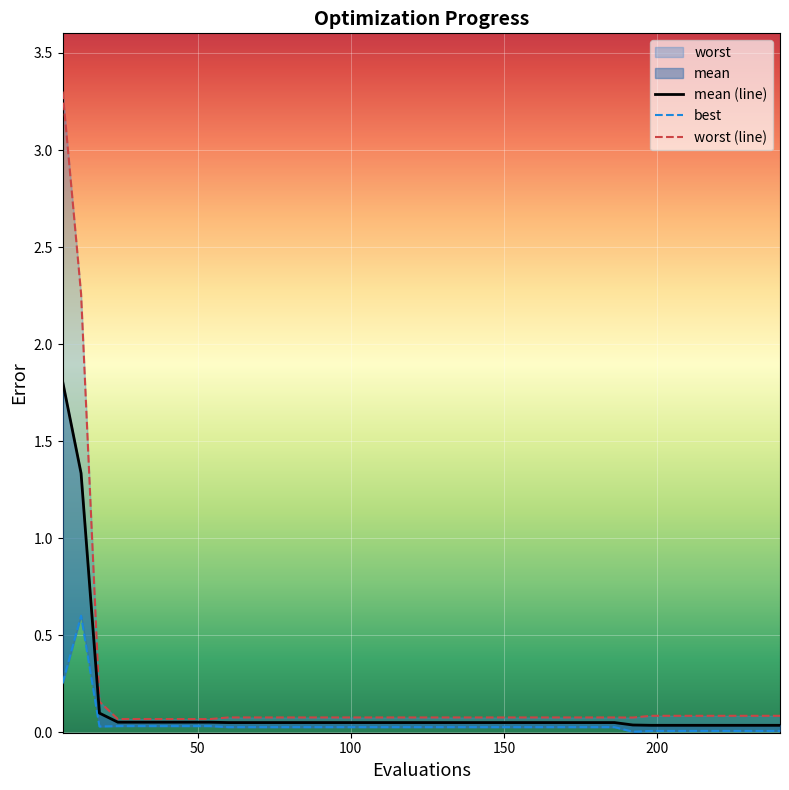

What is the sum of all mean (line) values?

5.0